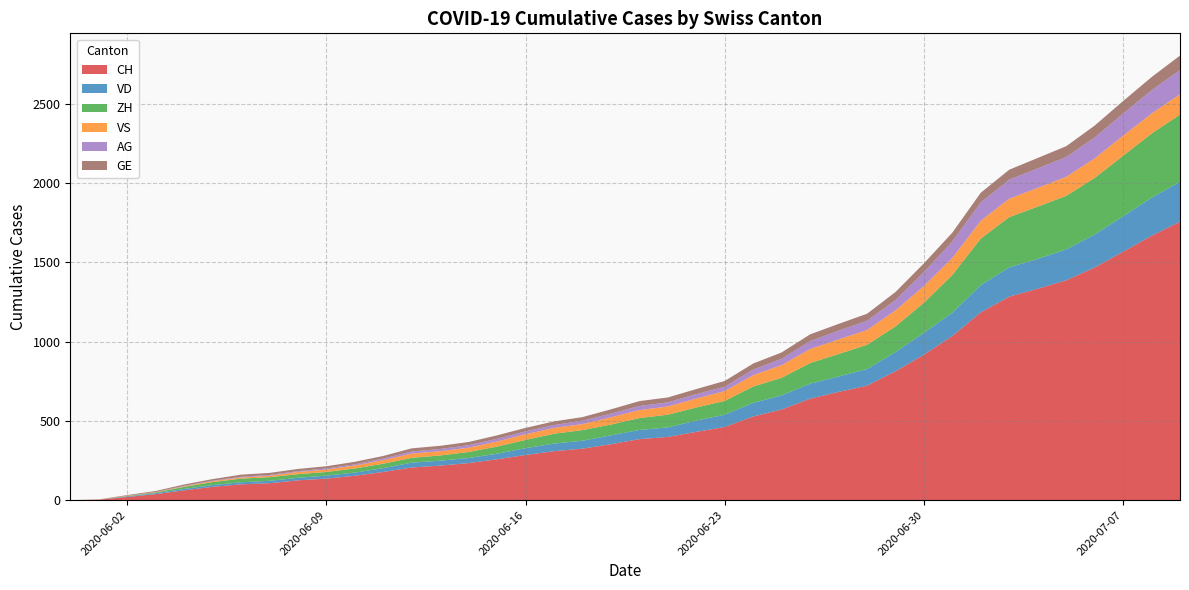

Reading right to left, what are all the values shown in this chart?

CH: 2020-07-09=1757	2020-07-08=1668	2020-07-07=1567	2020-07-06=1468	2020-07-05=1387	2020-07-04=1334	2020-07-03=1284	2020-07-02=1185	2020-07-01=1036	2020-06-30=918	2020-06-29=813	2020-06-28=722	2020-06-27=683	2020-06-26=640	2020-06-25=572	2020-06-24=528	2020-06-23=462	2020-06-22=431	2020-06-21=399	2020-06-20=385	2020-06-19=353	2020-06-18=325	2020-06-17=309	2020-06-16=285	2020-06-15=258	2020-06-14=234	2020-06-13=218	2020-06-12=206	2020-06-11=178	2020-06-10=154	2020-06-09=136	2020-06-08=125	2020-06-07=107	2020-06-06=100	2020-06-05=84	2020-06-04=62	2020-06-03=38	2020-06-02=20	2020-06-01=3	2020-05-31=0
VD: 2020-07-09=252	2020-07-08=240	2020-07-07=224	2020-07-06=208	2020-07-05=195	2020-07-04=188	2020-07-03=185	2020-07-02=172	2020-07-01=147	2020-06-30=138	2020-06-29=121	2020-06-28=105	2020-06-27=97	2020-06-26=95	2020-06-25=89	2020-06-24=86	2020-06-23=77	2020-06-22=71	2020-06-21=60	2020-06-20=58	2020-06-19=56	2020-06-18=50	2020-06-17=48	2020-06-16=43	2020-06-15=35	2020-06-14=32	2020-06-13=31	2020-06-12=31	2020-06-11=24	2020-06-10=20	2020-06-09=19	2020-06-08=16	2020-06-07=15	2020-06-06=13	2020-06-05=11	2020-06-04=9	2020-06-03=6	2020-06-02=4	2020-06-01=0	2020-05-31=0
ZH: 2020-07-09=424	2020-07-08=405	2020-07-07=382	2020-07-06=357	2020-07-05=338	2020-07-04=330	2020-07-03=317	2020-07-02=294	2020-07-01=238	2020-06-30=190	2020-06-29=162	2020-06-28=153	2020-06-27=142	2020-06-26=130	2020-06-25=111	2020-06-24=103	2020-06-23=87	2020-06-22=83	2020-06-21=80	2020-06-20=75	2020-06-19=68	2020-06-18=67	2020-06-17=62	2020-06-16=52	2020-06-15=45	2020-06-14=38	2020-06-13=33	2020-06-12=30	2020-06-11=28	2020-06-10=26	2020-06-09=23	2020-06-08=23	2020-06-07=23	2020-06-06=23	2020-06-05=19	2020-06-04=13	2020-06-03=5	2020-06-02=2	2020-06-01=0	2020-05-31=0
VS: 2020-07-09=128	2020-07-08=126	2020-07-07=126	2020-07-06=123	2020-07-05=120	2020-07-04=118	2020-07-03=116	2020-07-02=112	2020-07-01=108	2020-06-30=105	2020-06-29=101	2020-06-28=93	2020-06-27=92	2020-06-26=88	2020-06-25=80	2020-06-24=72	2020-06-23=62	2020-06-22=56	2020-06-21=52	2020-06-20=50	2020-06-19=46	2020-06-18=38	2020-06-17=37	2020-06-16=36	2020-06-15=32	2020-06-14=27	2020-06-13=27	2020-06-12=27	2020-06-11=23	2020-06-10=19	2020-06-09=15	2020-06-08=14	2020-06-07=9	2020-06-06=7	2020-06-05=6	2020-06-04=4	2020-06-03=2	2020-06-02=2	2020-06-01=1	2020-05-31=0
AG: 2020-07-09=153	2020-07-08=147	2020-07-07=140	2020-07-06=132	2020-07-05=125	2020-07-04=123	2020-07-03=120	2020-07-02=116	2020-07-01=103	2020-06-30=88	2020-06-29=65	2020-06-28=59	2020-06-27=55	2020-06-26=50	2020-06-25=40	2020-06-24=35	2020-06-23=28	2020-06-22=28	2020-06-21=26	2020-06-20=26	2020-06-19=23	2020-06-18=21	2020-06-17=18	2020-06-16=18	2020-06-15=17	2020-06-14=16	2020-06-13=14	2020-06-12=13	2020-06-11=10	2020-06-10=7	2020-06-09=7	2020-06-08=5	2020-06-07=5	2020-06-06=5	2020-06-05=3	2020-06-04=3	2020-06-03=1	2020-06-02=0	2020-06-01=0	2020-05-31=0
GE: 2020-07-09=91	2020-07-08=83	2020-07-07=79	2020-07-06=75	2020-07-05=68	2020-07-04=66	2020-07-03=63	2020-07-02=61	2020-07-01=56	2020-06-30=55	2020-06-29=51	2020-06-28=44	2020-06-27=43	2020-06-26=43	2020-06-25=40	2020-06-24=38	2020-06-23=36	2020-06-22=32	2020-06-21=31	2020-06-20=31	2020-06-19=27	2020-06-18=23	2020-06-17=23	2020-06-16=22	2020-06-15=22	2020-06-14=20	2020-06-13=20	2020-06-12=20	2020-06-11=16	2020-06-10=16	2020-06-09=14	2020-06-08=14	2020-06-07=13	2020-06-06=13	2020-06-05=10	2020-06-04=8	2020-06-03=6	2020-06-02=4	2020-06-01=1	2020-05-31=0